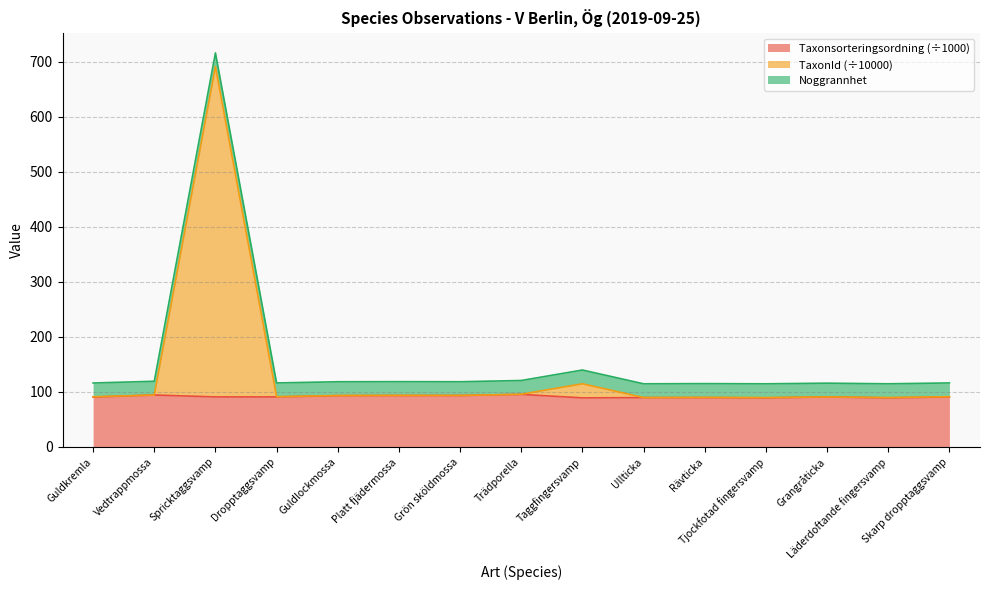

What is the highest value of the Taxonsorteringsordning (÷1000) series?

95.2